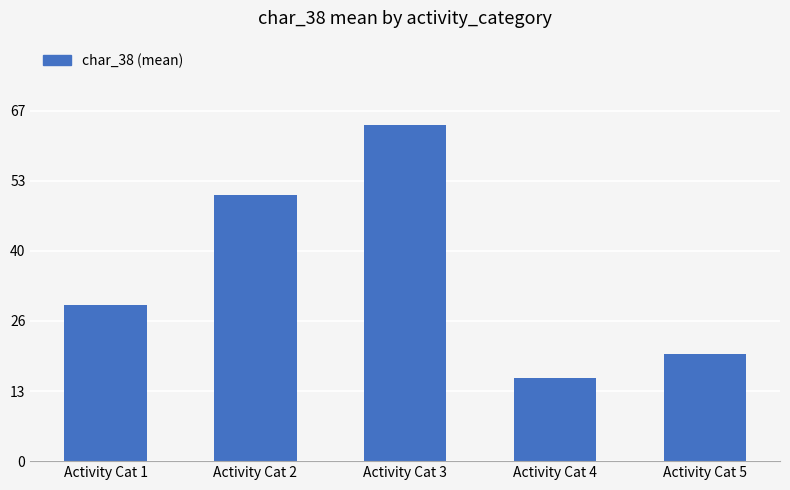

Are the bars horizontal?

No